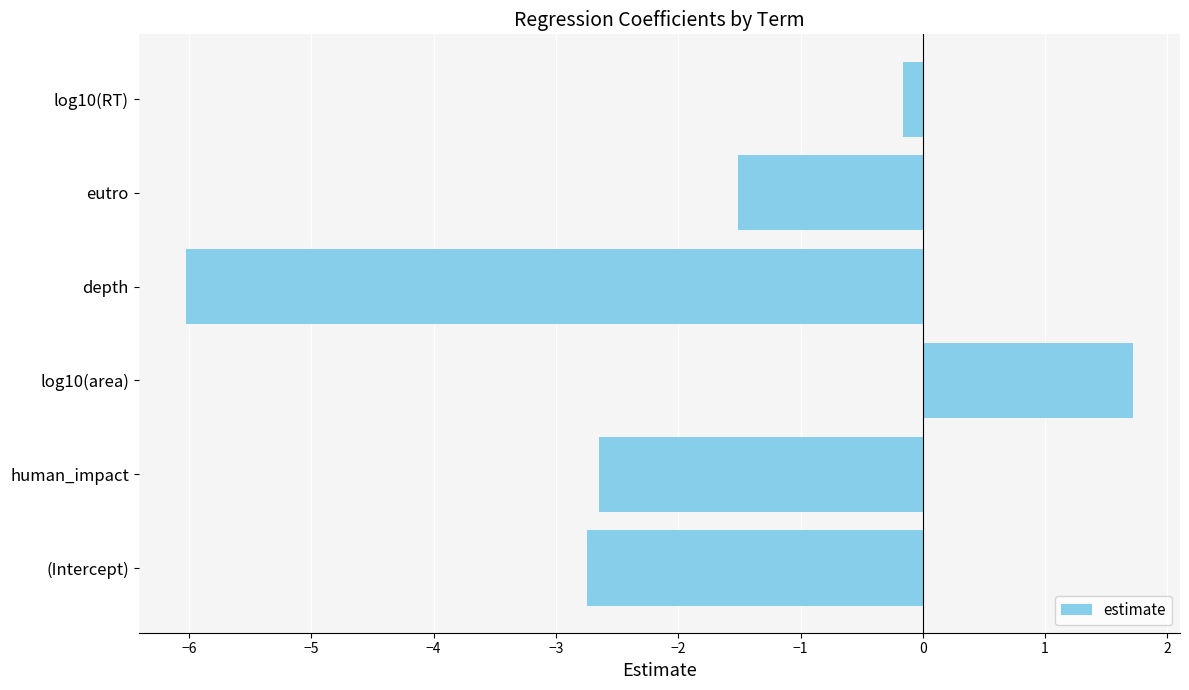

How many values are above zero?

1